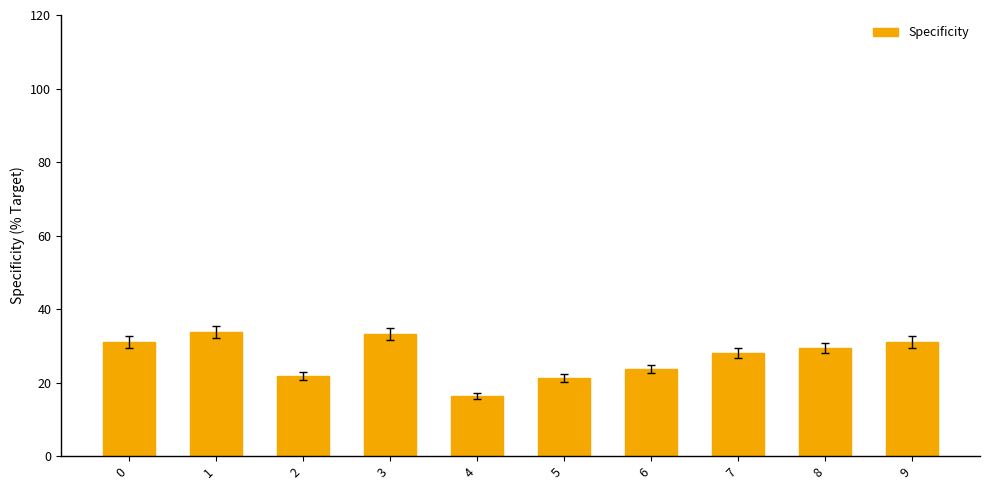

Which category has the lowest value across all series?

4